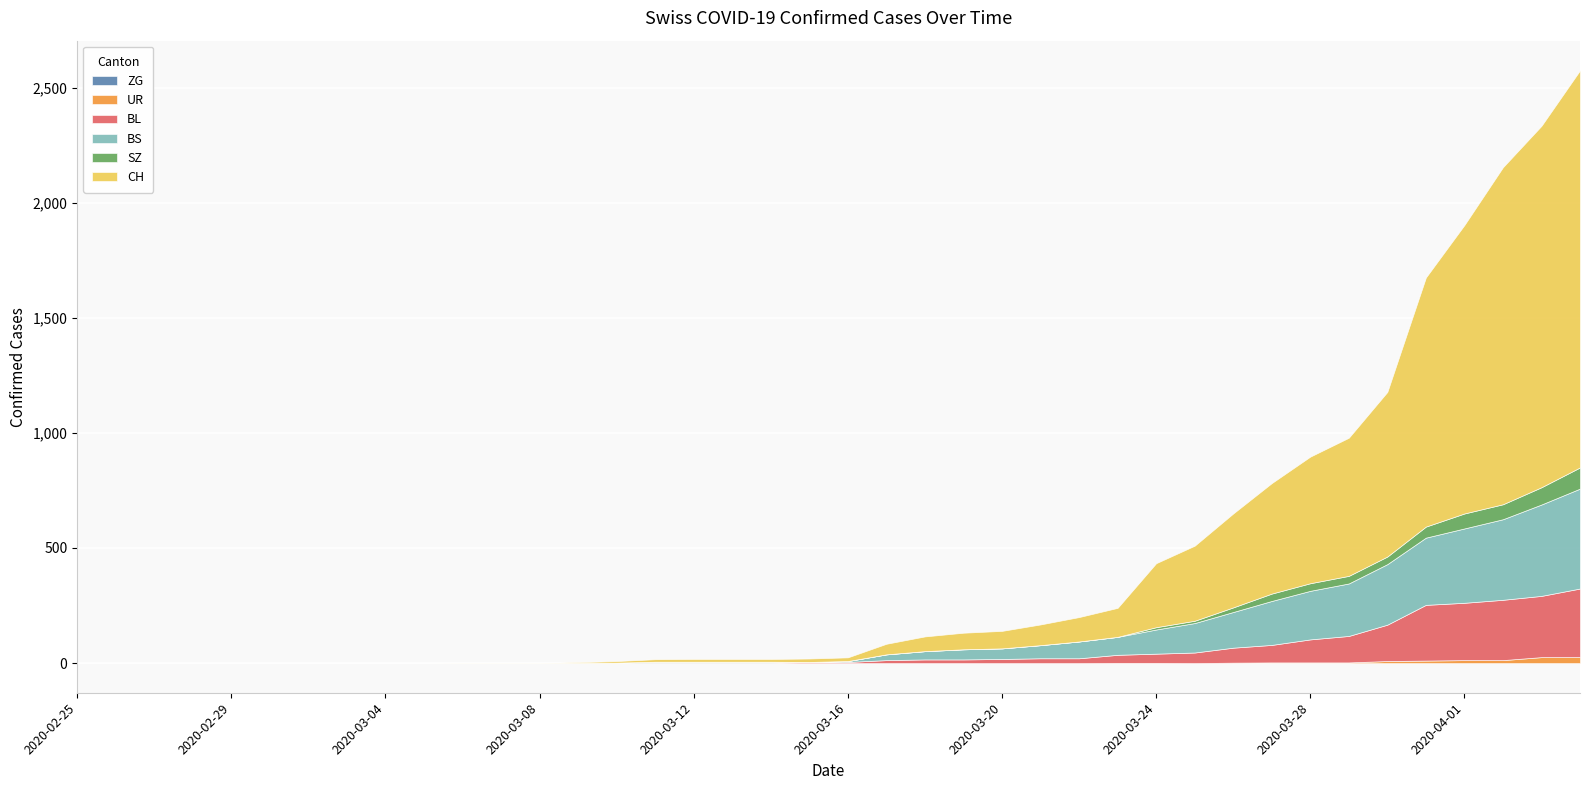

How many positive values does the CH series have?

30